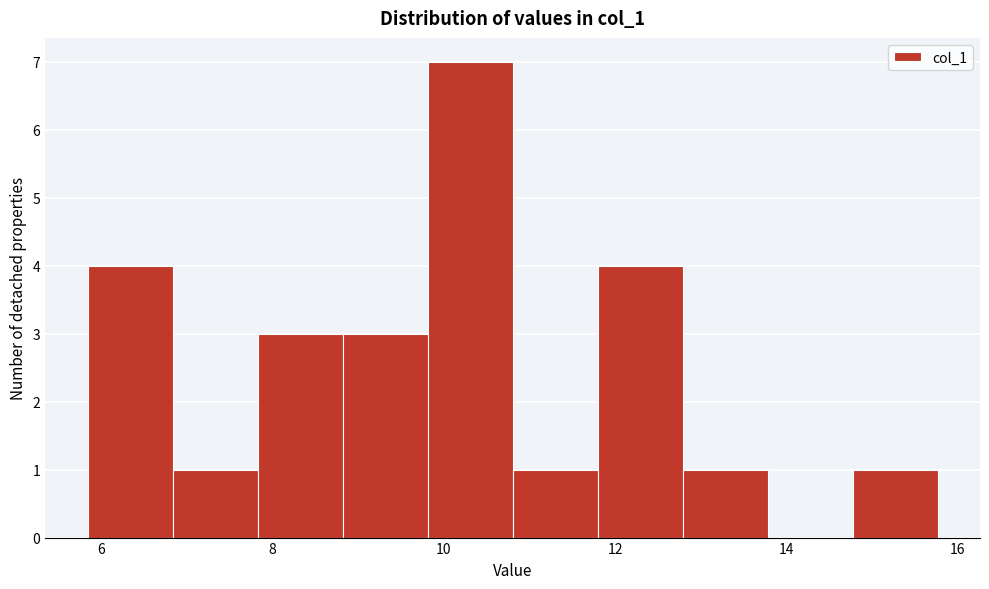

Which range on the x-axis has the tallest bar?

9.8 to 10.8